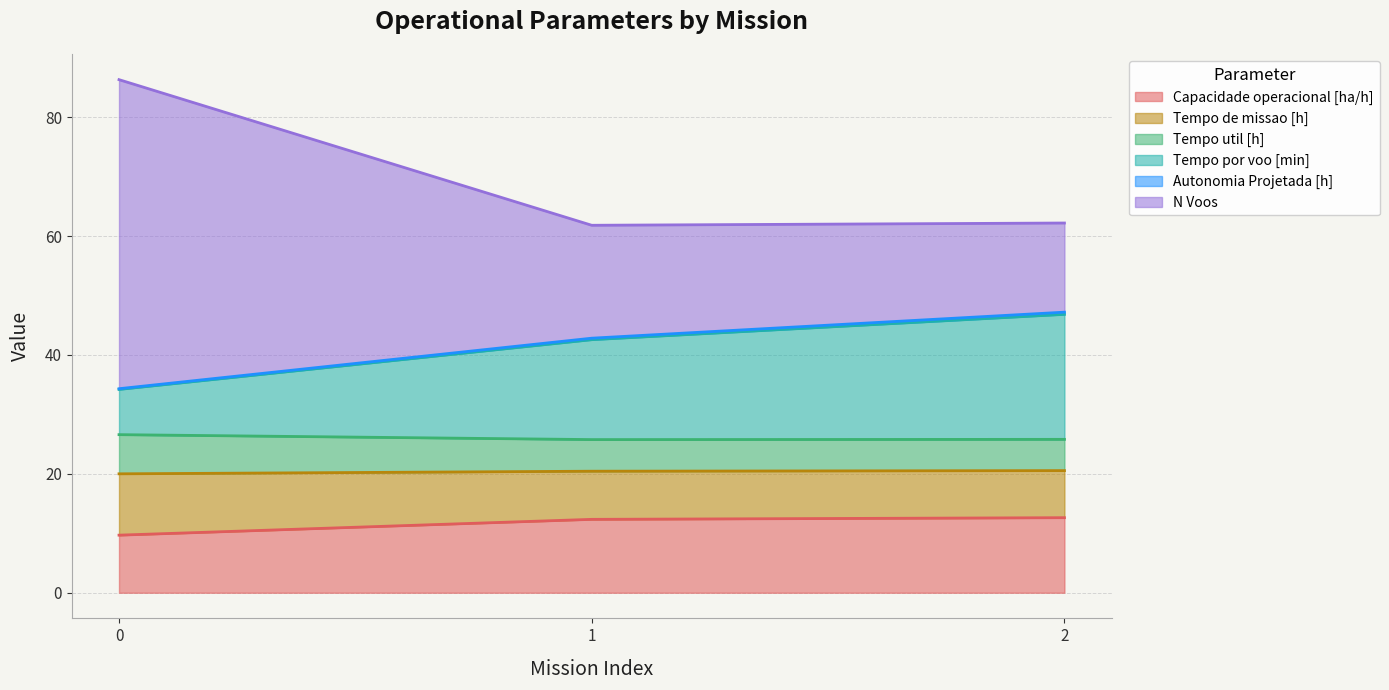

What is the highest value of the Capacidade operacional [ha/h] series?

12.6